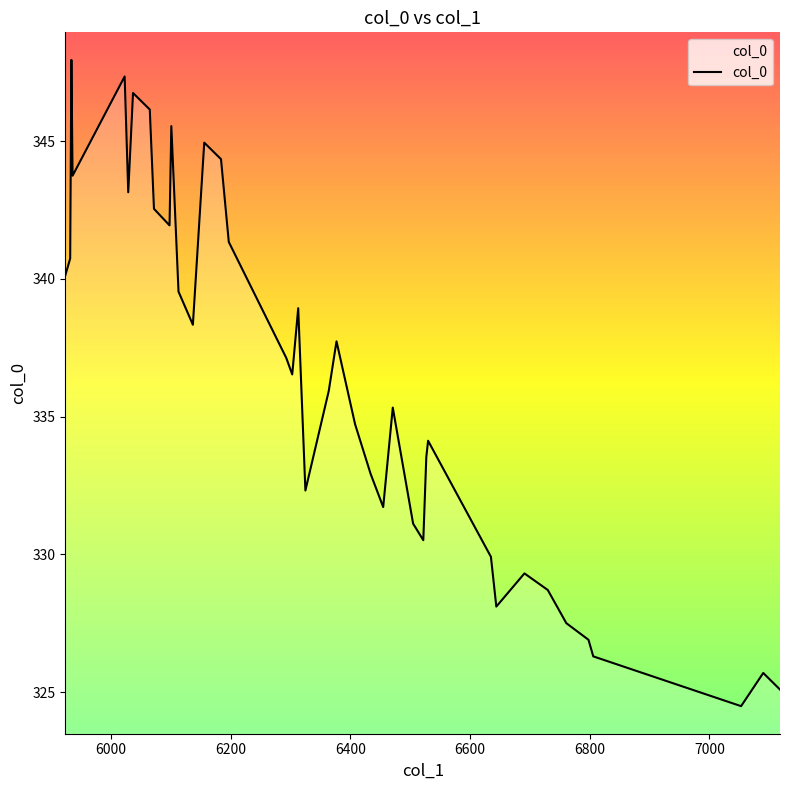

Reading left to right, extract all data points from this chart.

340.1	340.7	347.9	343.7	347.3	343.1	346.7	346.1	342.5	341.9	345.5	339.5	338.3	344.9	344.3	341.3	337.1	336.5	338.9	332.3	335.9	337.7	334.7	332.9	331.7	335.3	331.1	330.5	333.5	334.1	329.9	328.1	329.3	328.7	327.5	326.9	326.3	324.5	325.7	325.1